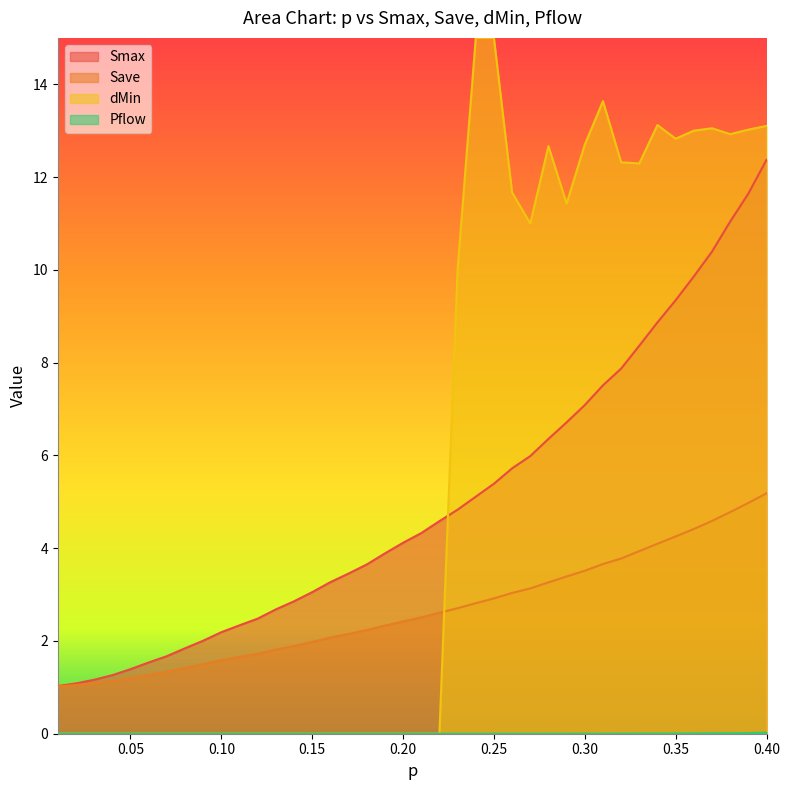

What is the label of the 4th point from the right?

0.37